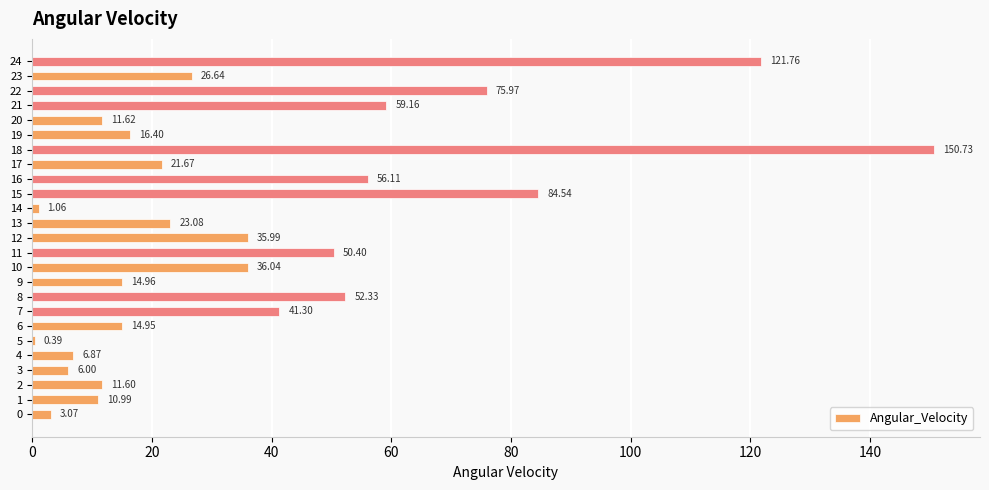

What is the sum of the values at 15 and 23?

111.2